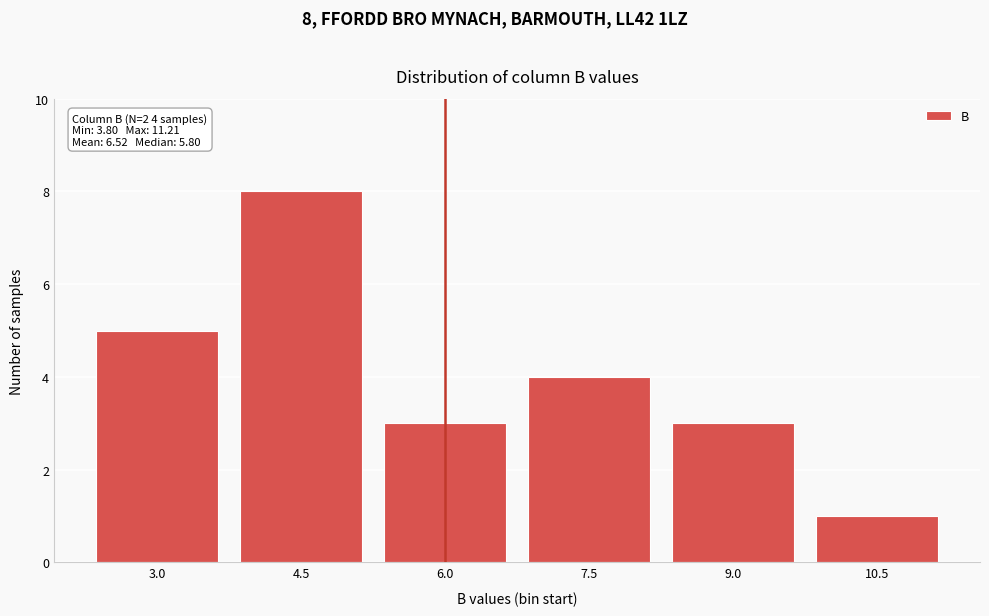

Reading right to left, what are all the values shown in this chart?

1	3	4	3	8	5